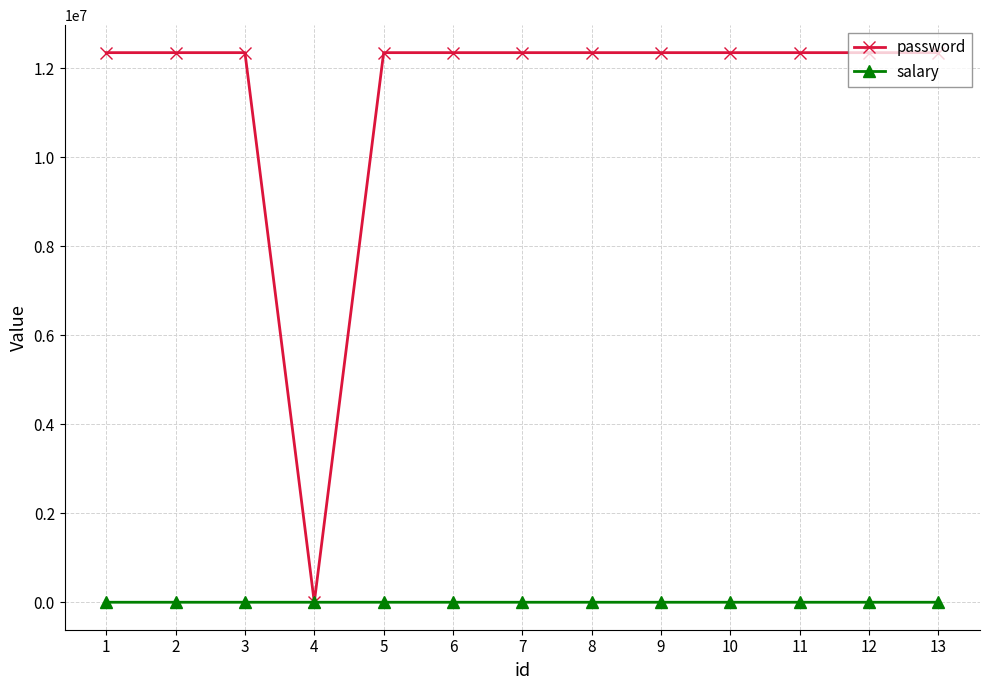

What is the total value across all series at 5?

12345688